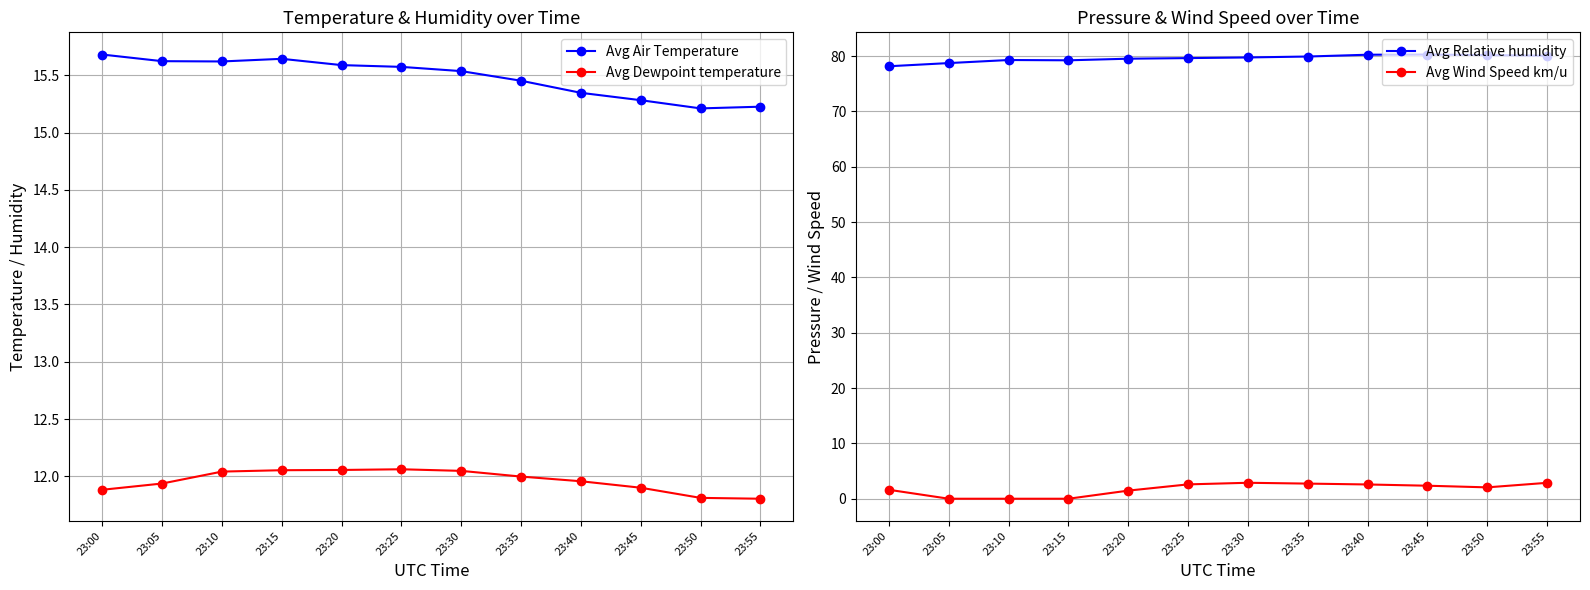

At how many categories does at least one series exceed 78?

12